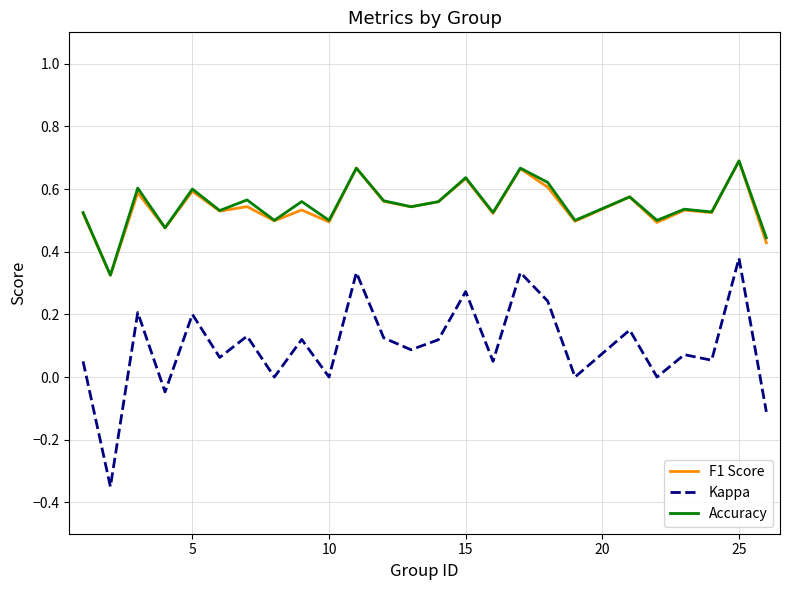

Which series has the widest spread of values?

Kappa